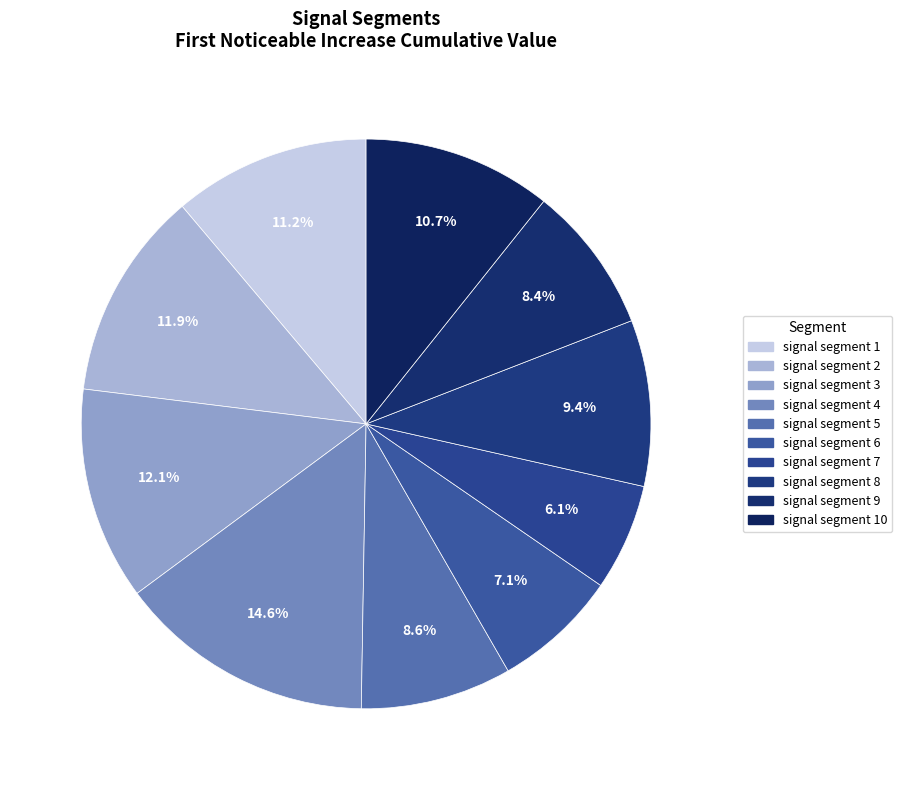

Is it true that signal segment 2 is 12% of the pie?

True